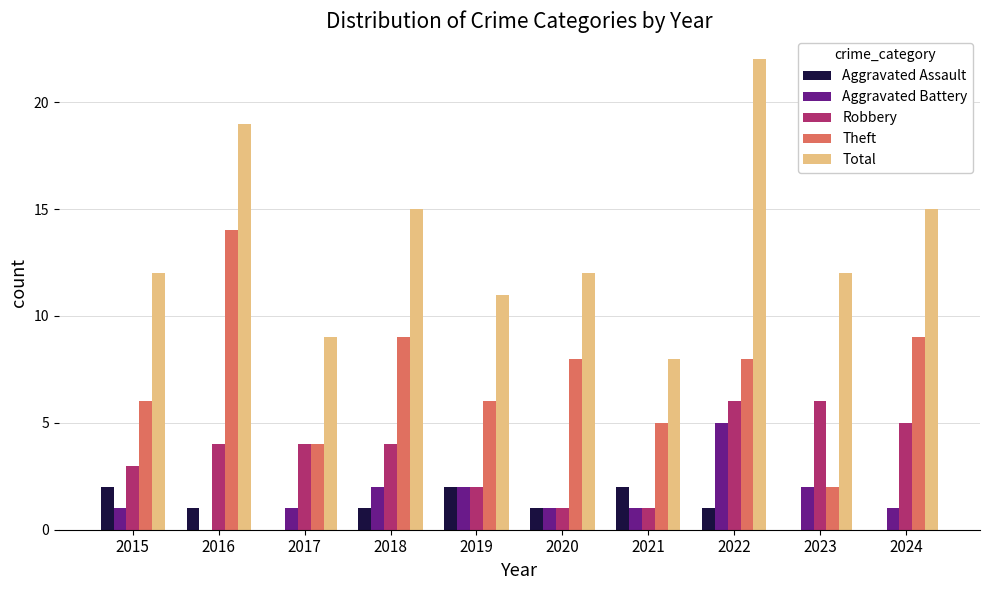

Which series changed the most between 2019 and 2022?

Total